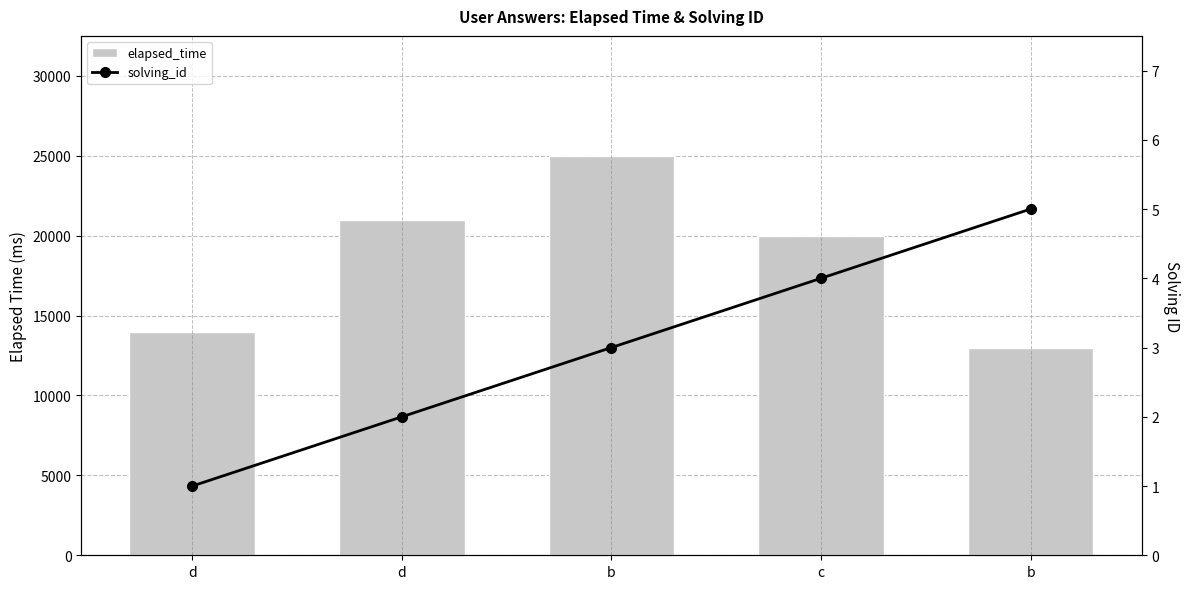

What is the label of the 4th bar from the right?

d